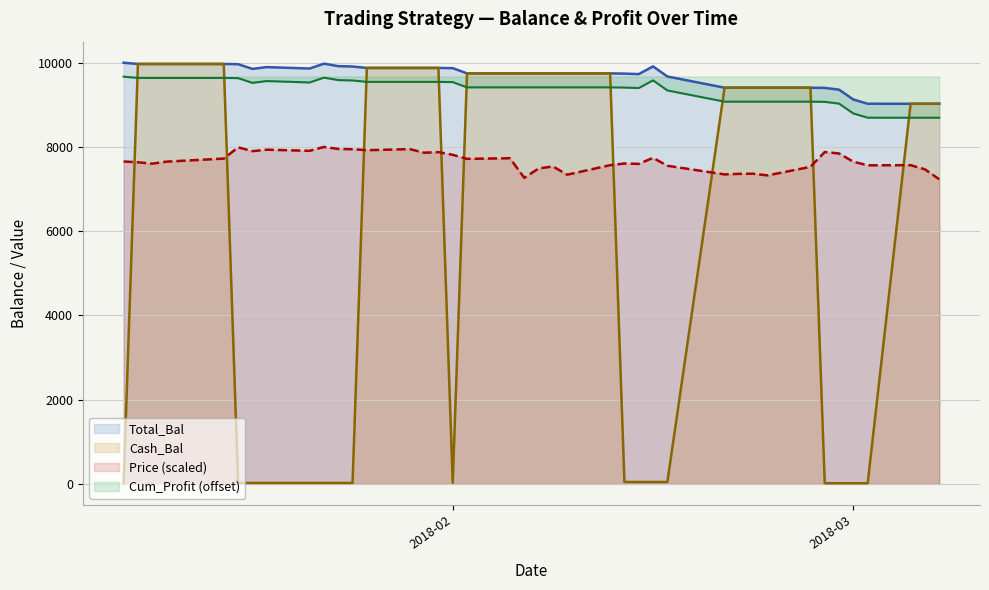

How many data points in Price are less than 7647?

20